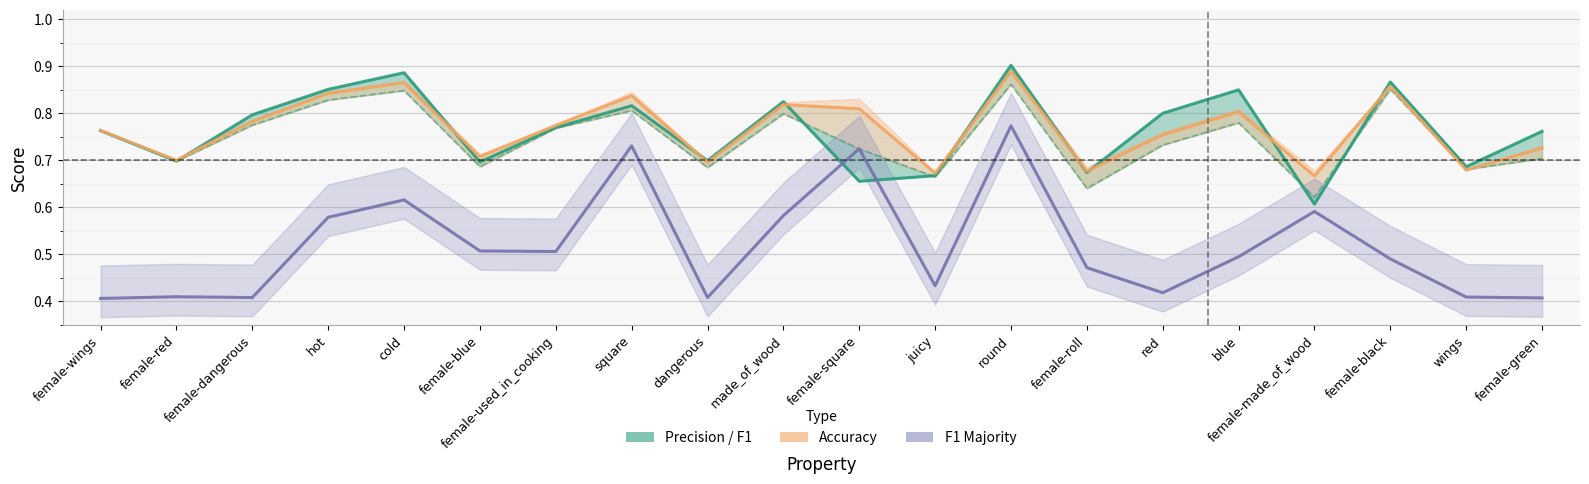

Reading left to right, extract all data points from this chart.

p (Precision): 0.8	0.7	0.8	0.9	0.9	0.7	0.8	0.8	0.7	0.8	0.7	0.7	0.9	0.7	0.8	0.8	0.6	0.9	0.7	0.8
acc (Accuracy): 0.8	0.7	0.8	0.8	0.9	0.7	0.8	0.8	0.7	0.8	0.8	0.7	0.9	0.7	0.8	0.8	0.7	0.9	0.7	0.7
f1_majority: 0.4	0.4	0.4	0.6	0.6	0.5	0.5	0.7	0.4	0.6	0.7	0.4	0.8	0.5	0.4	0.5	0.6	0.5	0.4	0.4